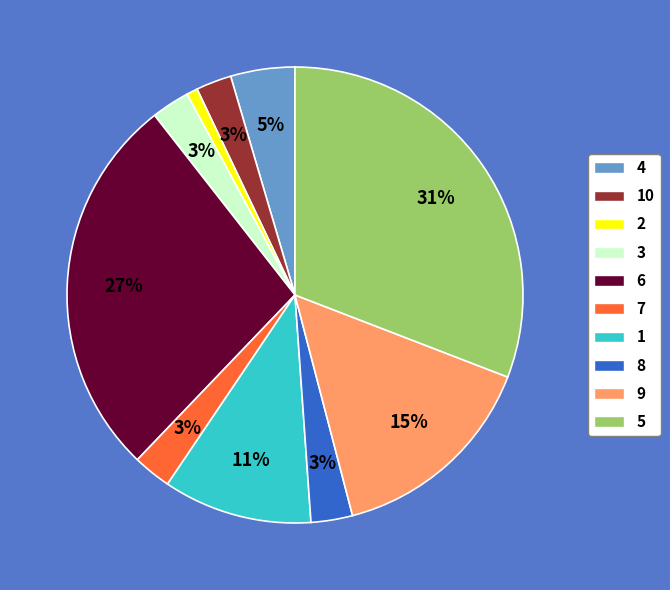

Which category has the biggest portion of the pie?

5